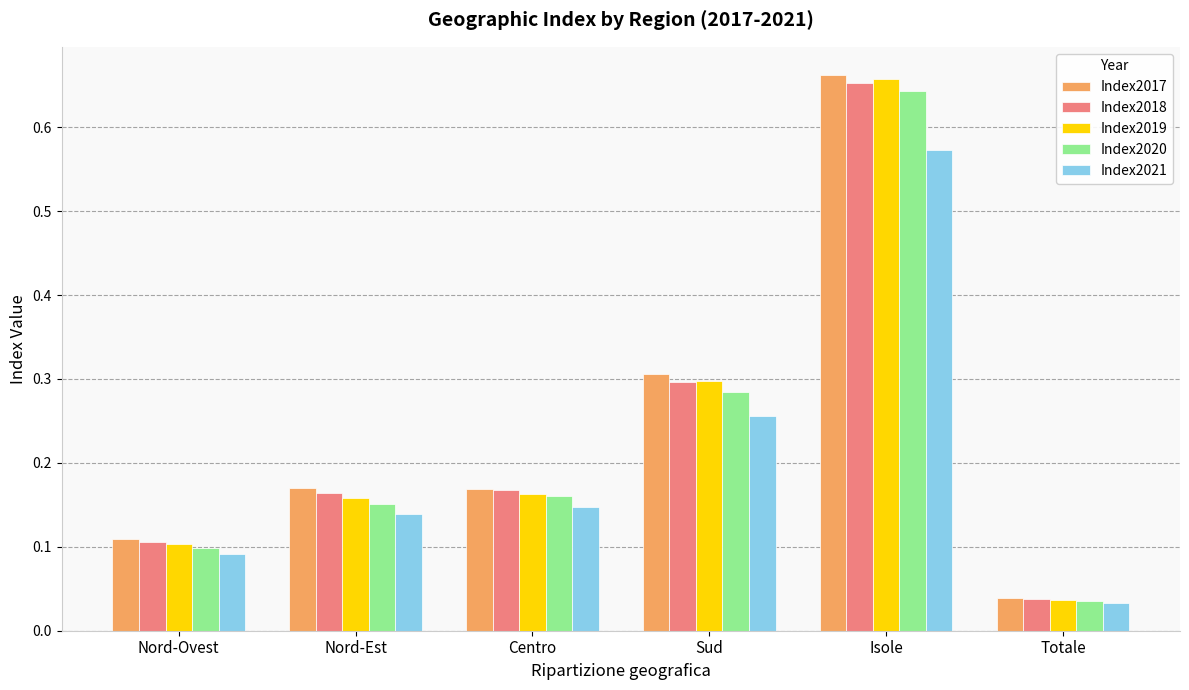

Is the value of Index2017 at Isole greater than the value of Index2018 at Nord-Est?

Yes